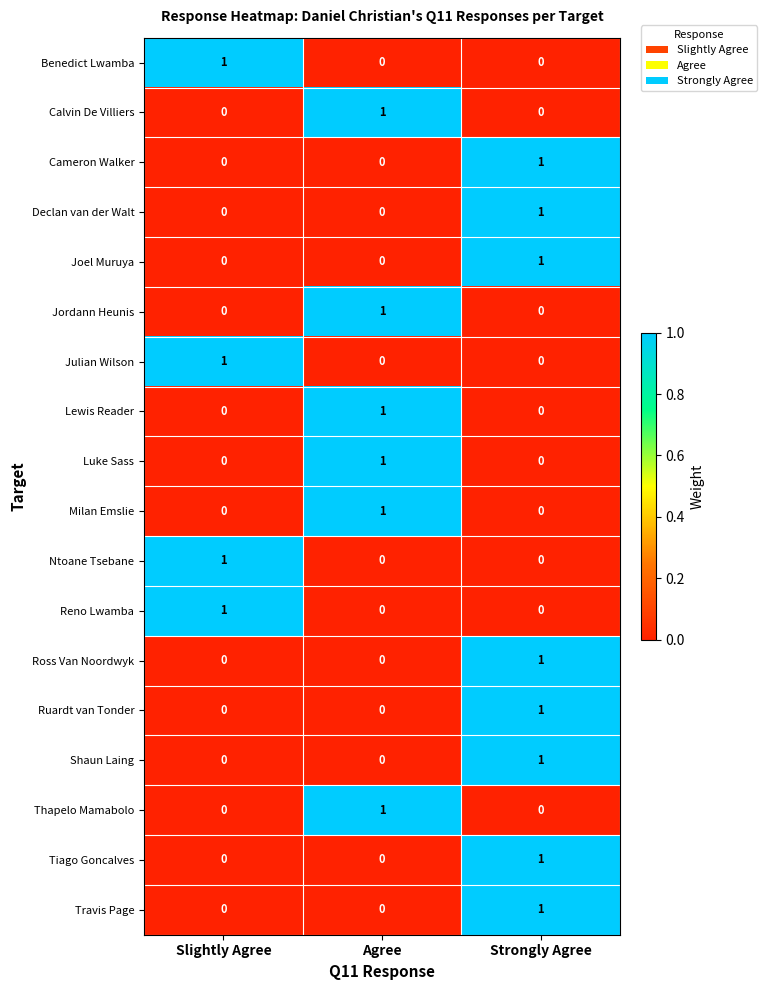

Count the Lewis Reader values in the range 0 to 1.

3